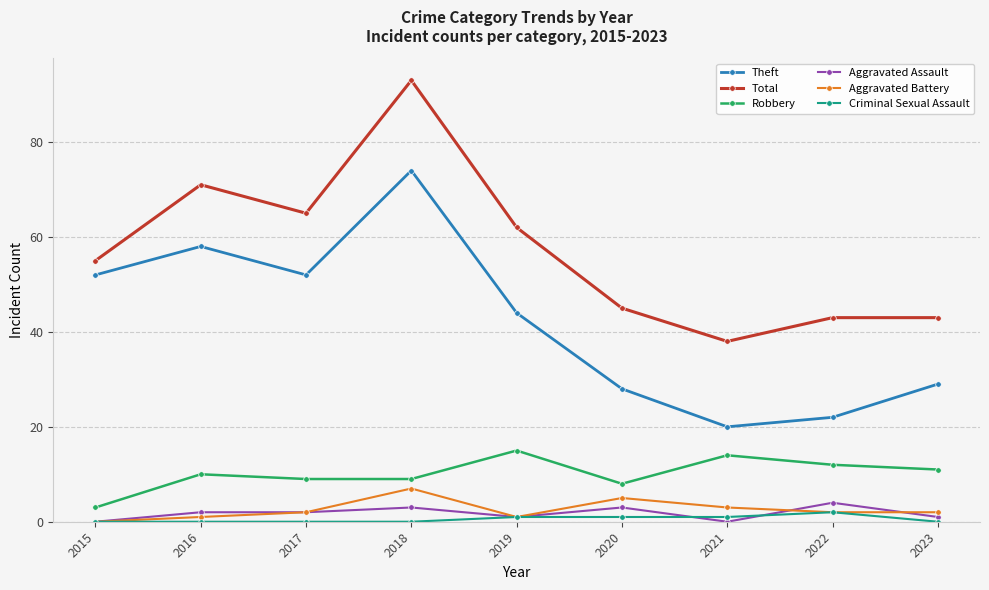

What is the sum of the Aggravated Assault values at 2022 and 2021?

4